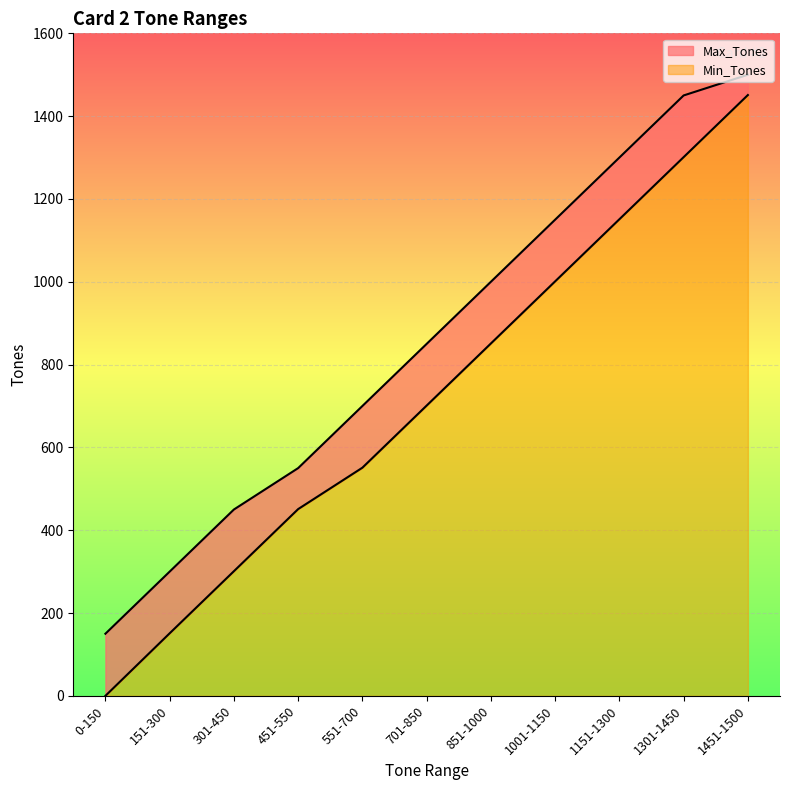

At 1151-1300, list the series in order from largest to smallest.

Max_Tones, Min_Tones